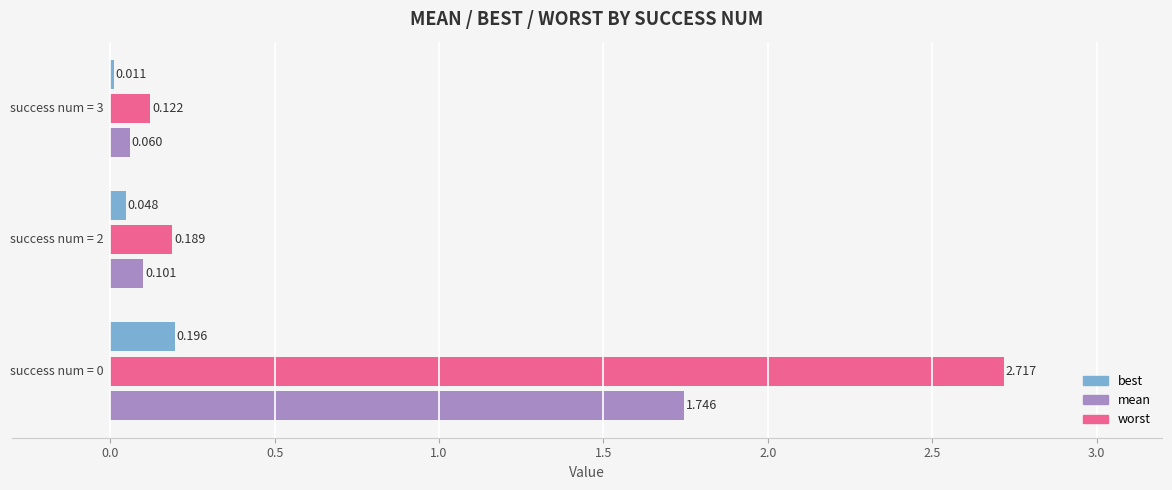

List the series in order of their peak value, lowest first.

best, mean, worst